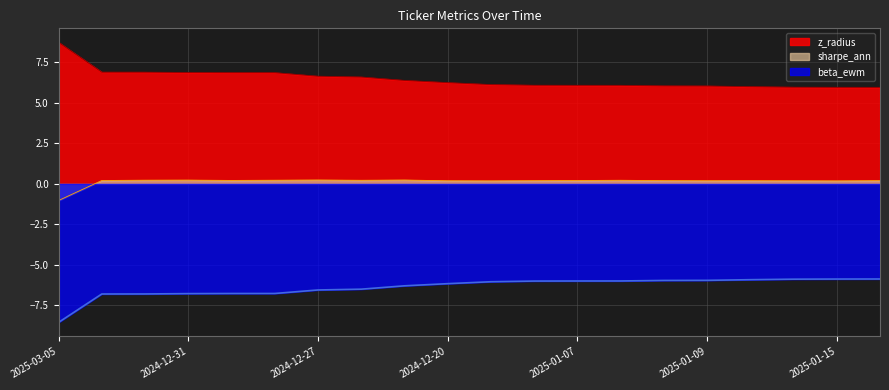

What is the lowest value of the beta_ewm series?

-8.5